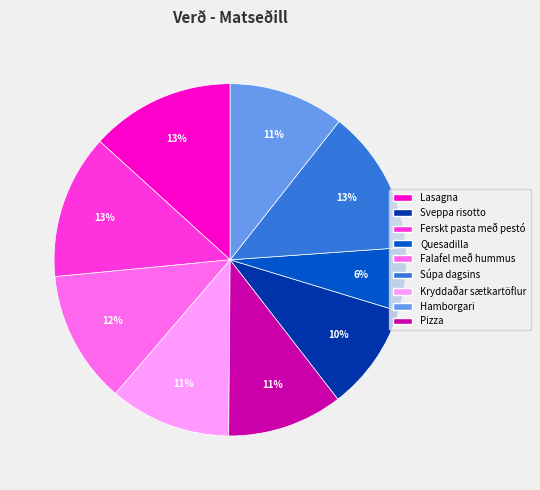

Does Ferskt pasta með pestó account for over 50% of the chart?

No